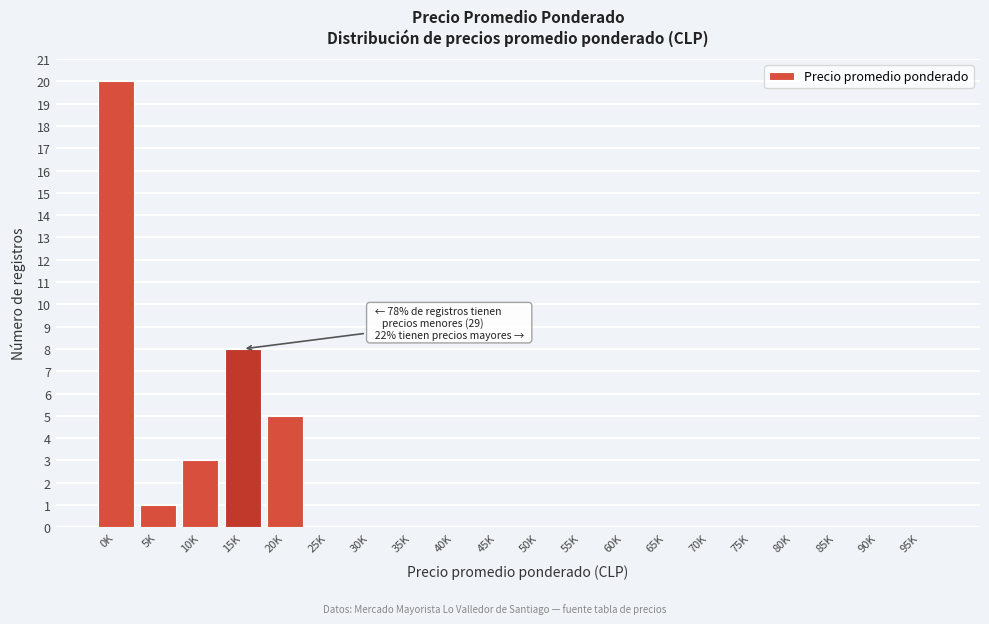

Reading right to left, transcribe all the data shown in this chart.

95K=0	90K=0	85K=0	80K=0	75K=0	70K=0	65K=0	60K=0	55K=0	50K=0	45K=0	40K=0	35K=0	30K=0	25K=0	20K=5	15K=8	10K=3	5K=1	0K=20